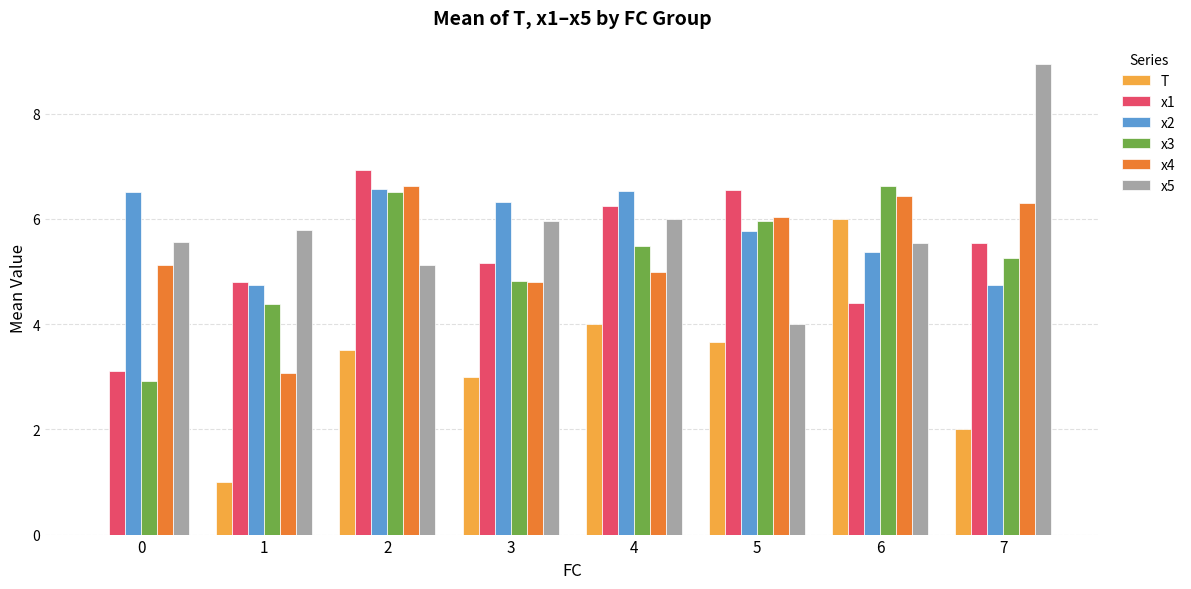

The x4 series shows 6.3 at 7. True or false?

True